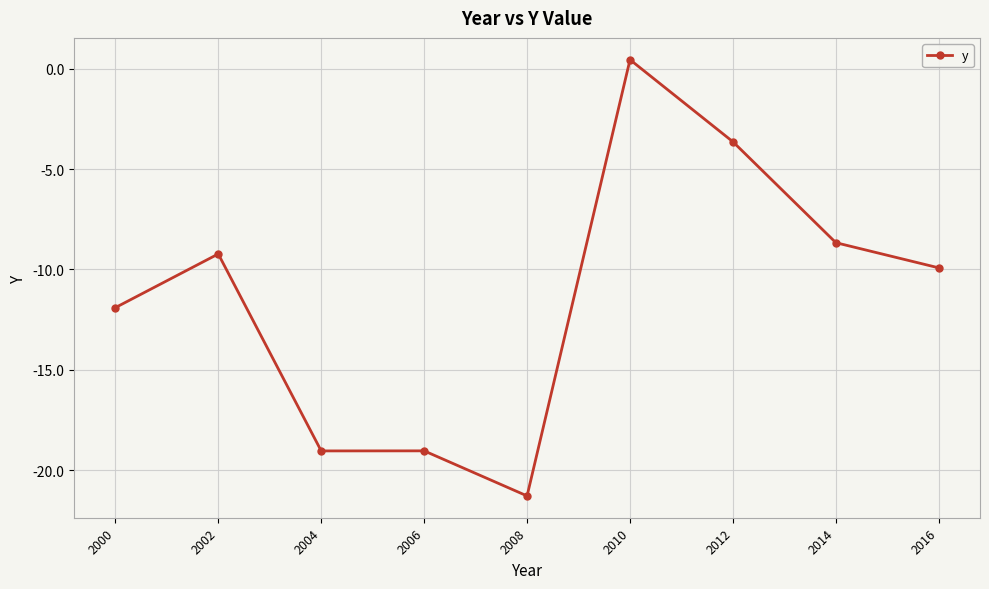

The chart shows a value of -4.5 at 2014. True or false?

False